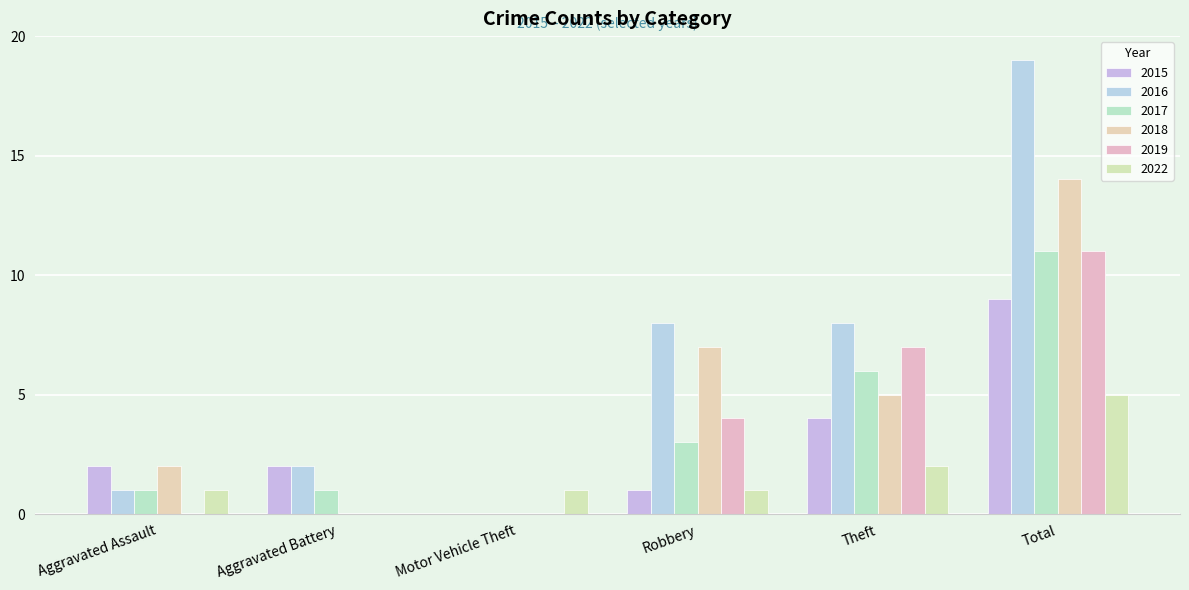

Reading left to right, transcribe all the data shown in this chart.

2015: 2	2	0	1	4	9
2016: 1	2	0	8	8	19
2017: 1	1	0	3	6	11
2018: 2	0	0	7	5	14
2019: 0	0	0	4	7	11
2022: 1	0	1	1	2	5